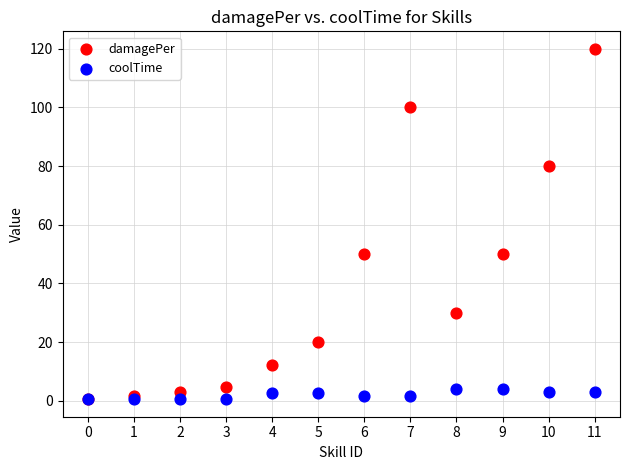

Which series contains the highest Y value?

damagePer